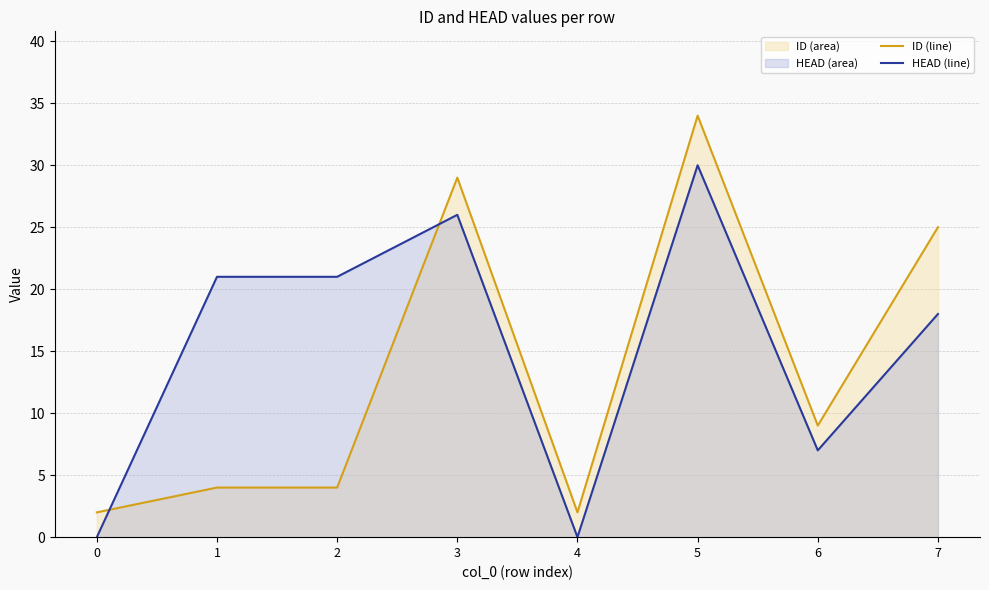

At how many categories does at least one series exceed 25?

2